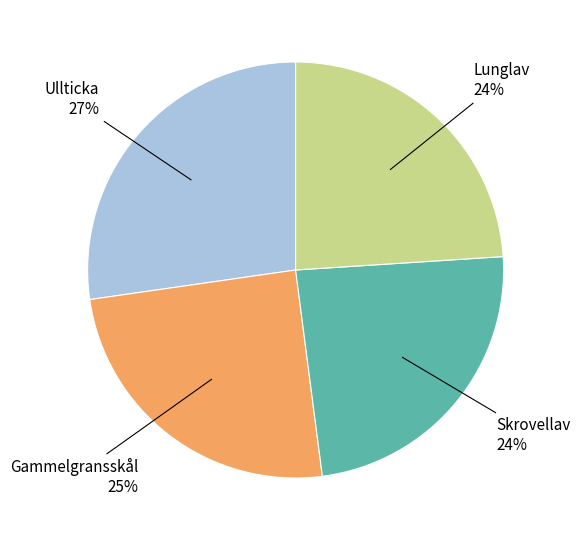

Is there a majority slice in this chart?

No